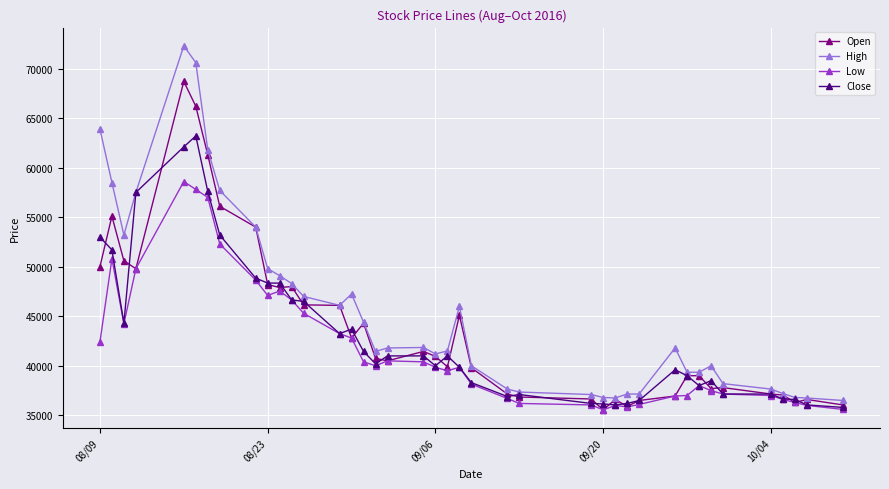

Which series has the widest spread of values?

High